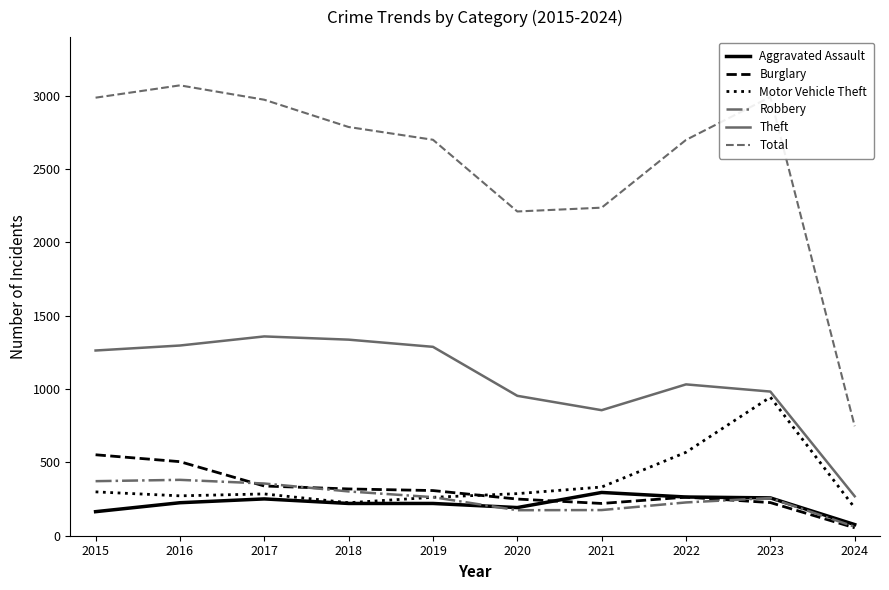

True or false: Theft and Aggravated Assault intersect in this chart.

False